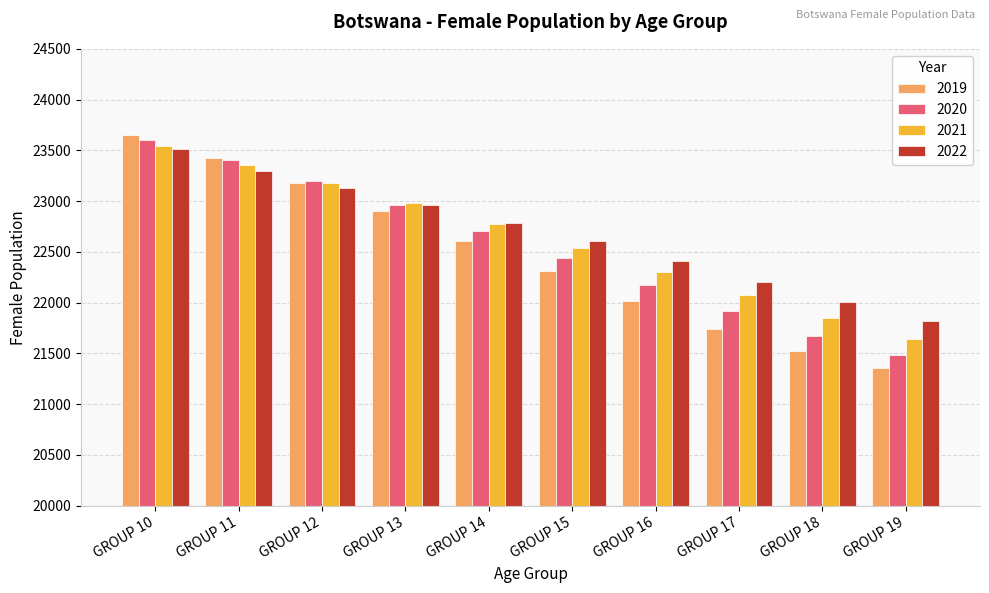

At which label is 2019 closest to 22502?

GROUP 14